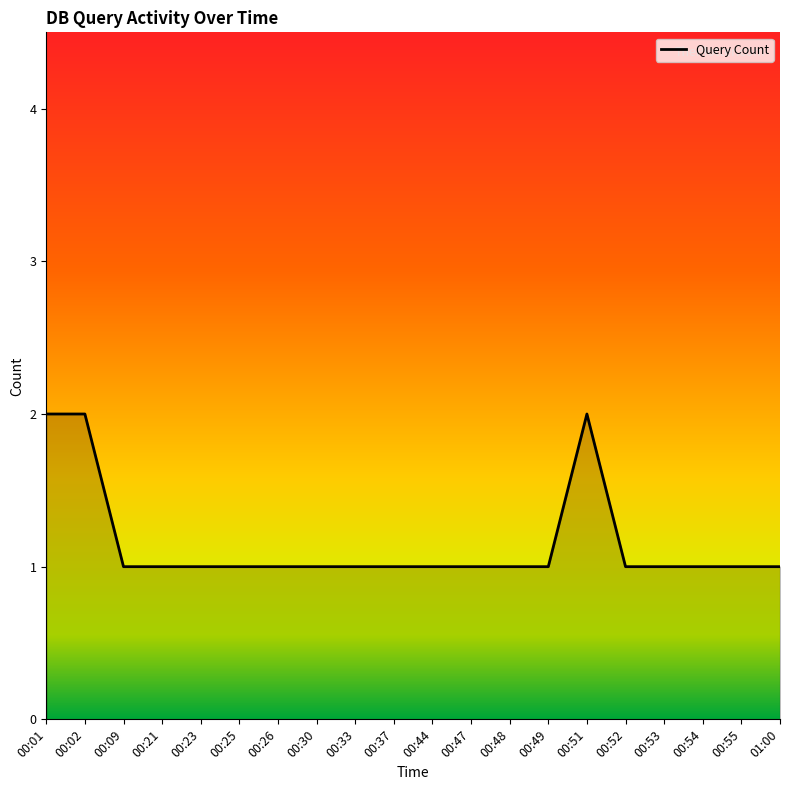

What is the ratio of the value at 00:47 to the value at 00:30?

1.0